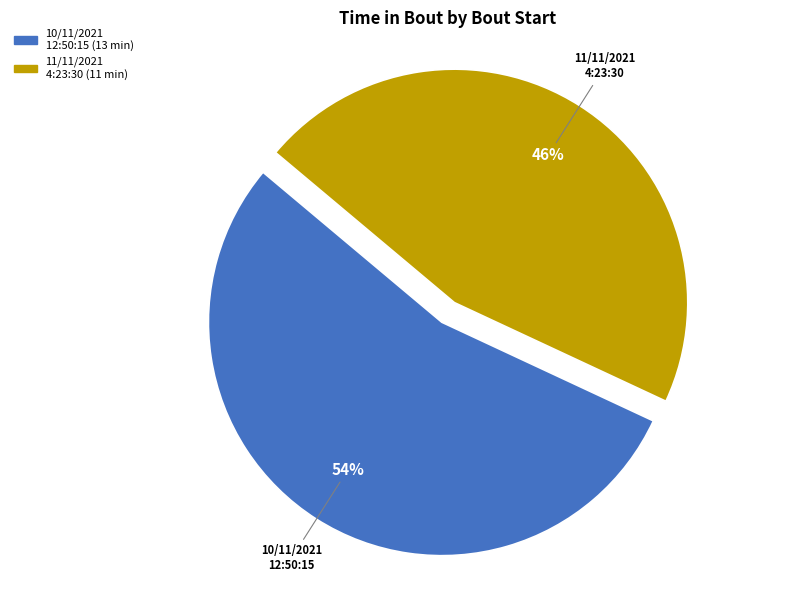

What percentage is the 11/11/2021 4:23:30 slice, to the nearest percent?

46%